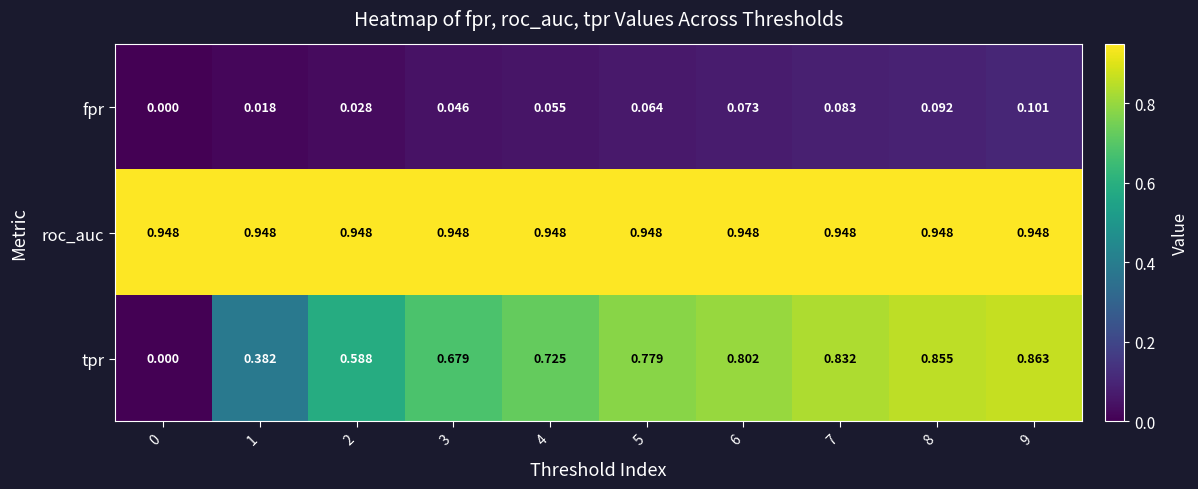

Rank the series by their average value, from lowest to highest.

fpr, tpr, roc_auc